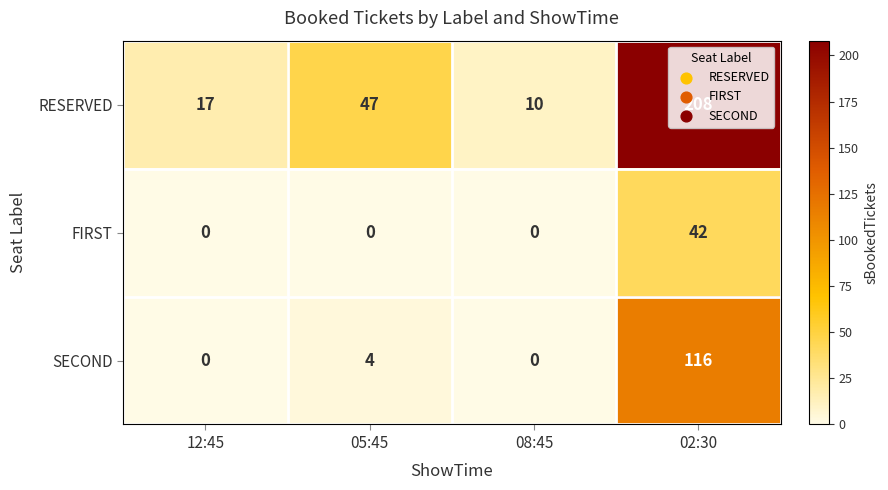

What is the difference between the SECOND values at 08:45 and 02:30?

116